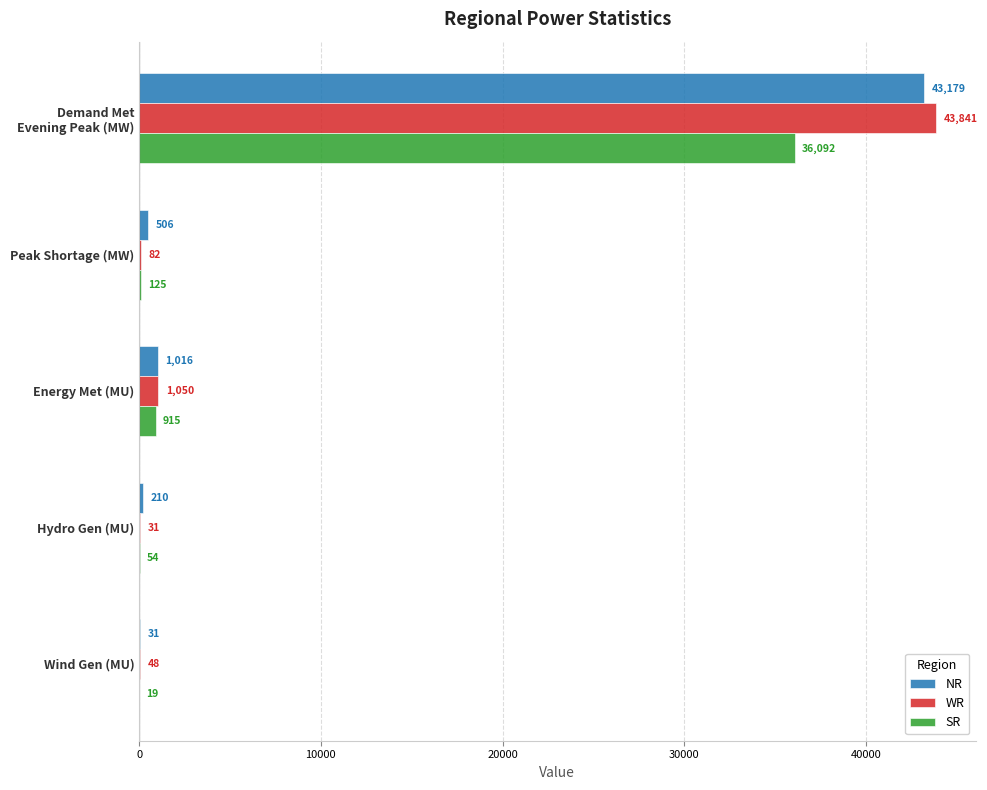

True or false: SR has a value of 54 at Hydro Gen (MU).

True